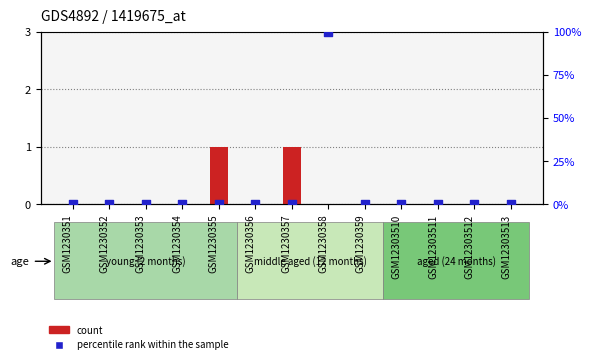

At how many categories does at least one series exceed 73?

1